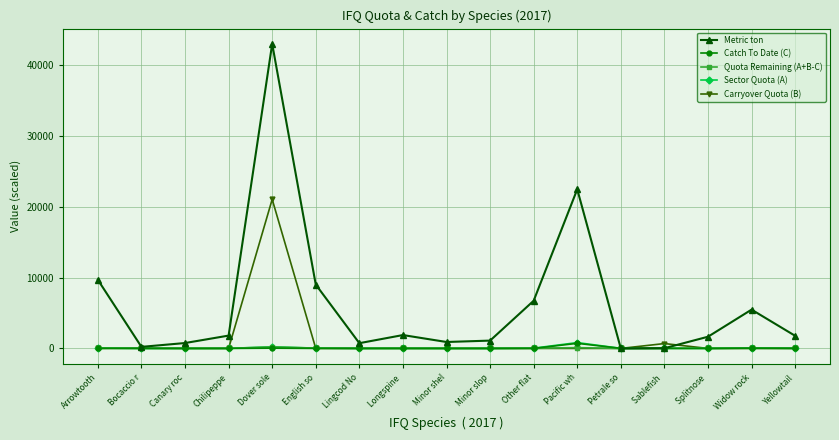

What is the difference between the maximum and second lowest values in the Quota Remaining (A+B-C) series?

208.7